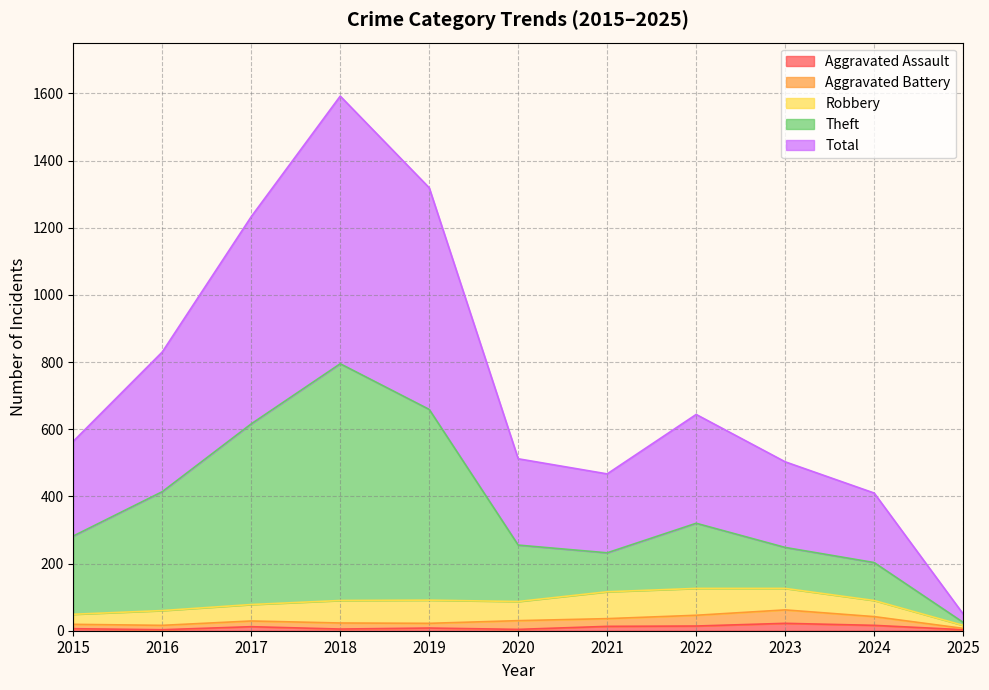

At which category is the sum across all series the highest?

2018